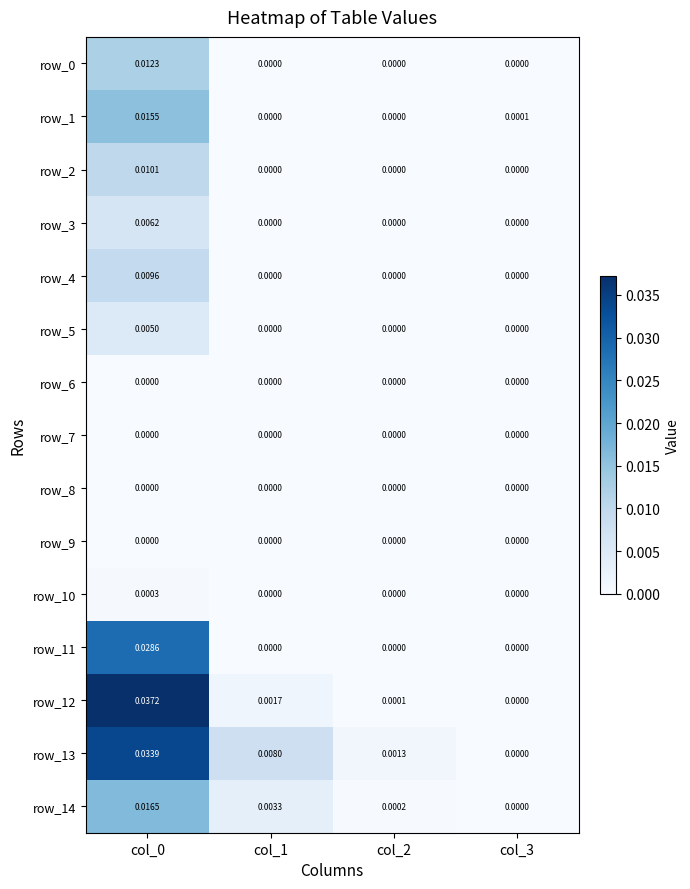

How many values in the row_2 series exceed 0?

1